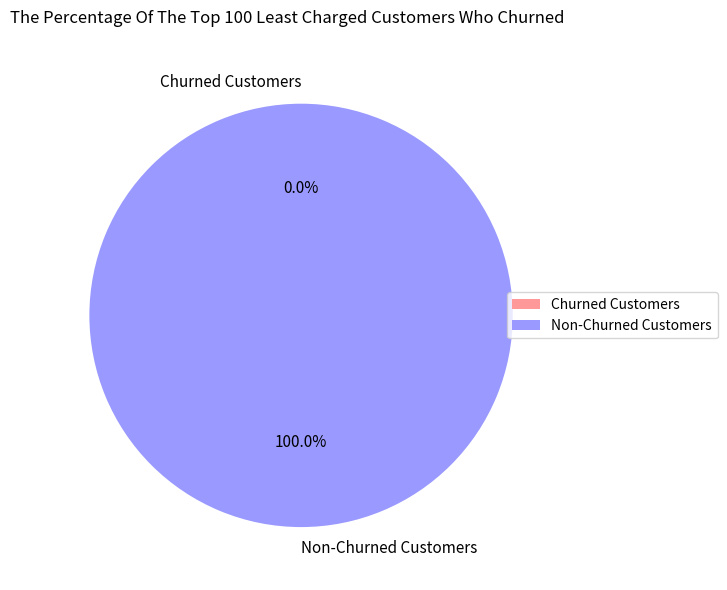

To the nearest percent, what is the combined percentage of 0 and 1?

100%